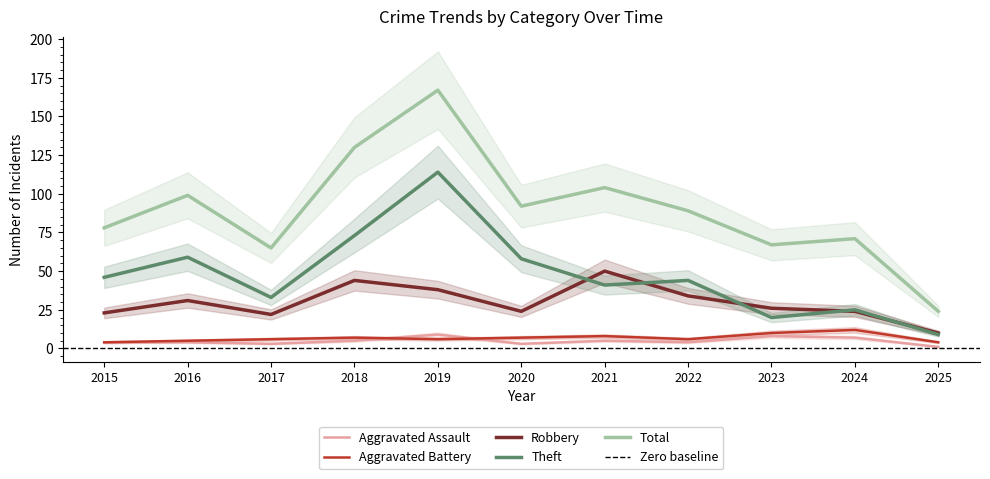

What is the approximate value of Aggravated Assault at 2024?

7